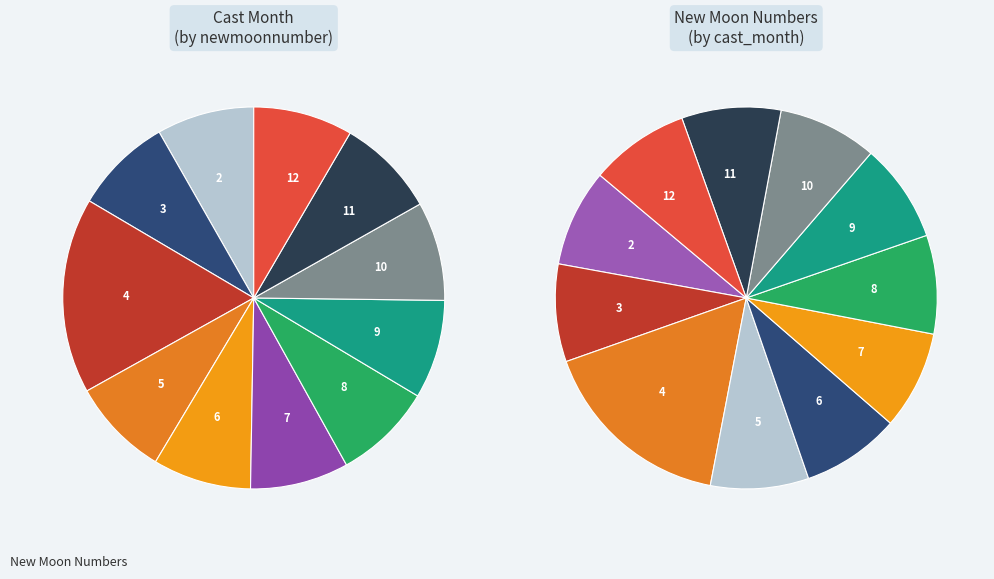

How much of the chart is everything except 3?

91.7%